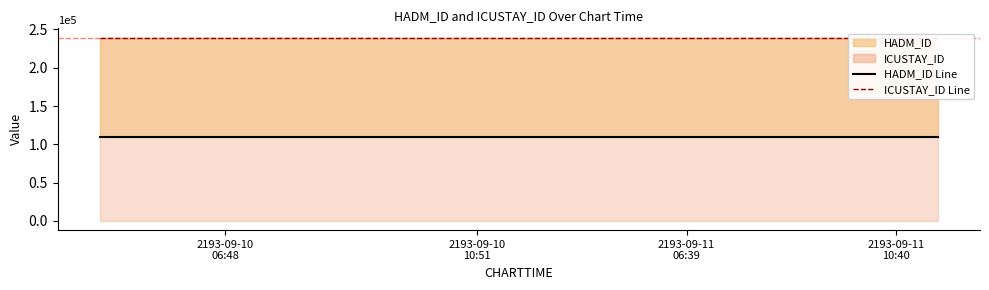

What is the label of the 11th point from the right?

2193-09-10
06:48